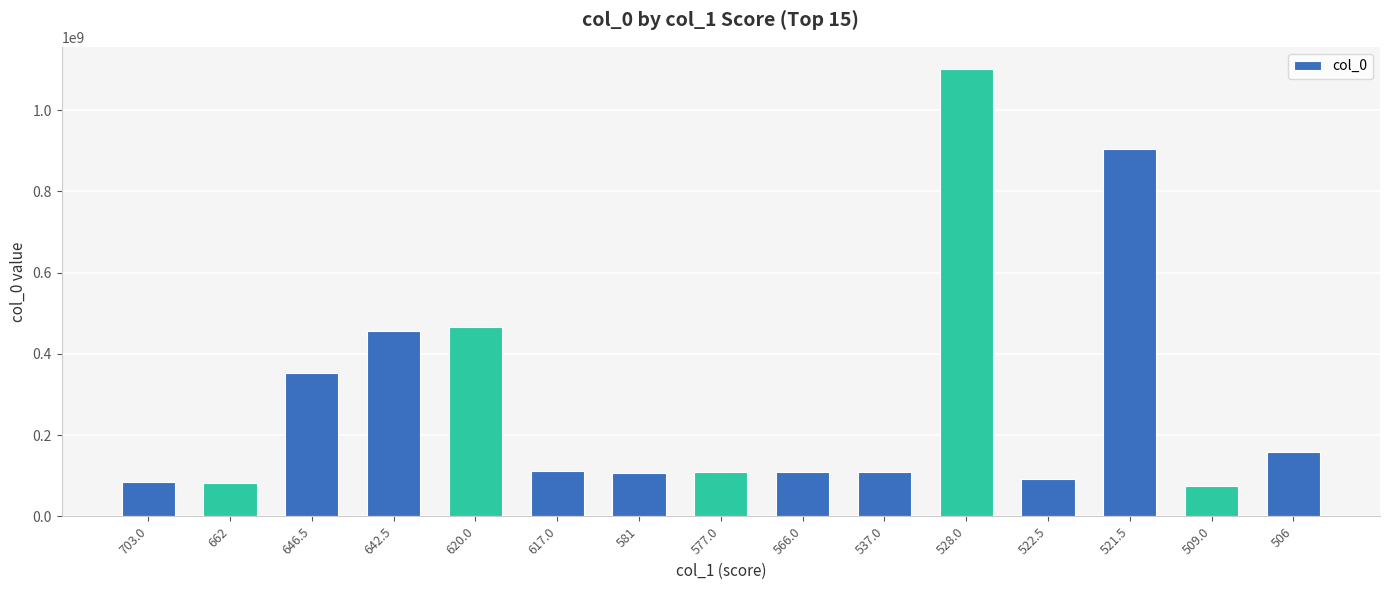

Count the number of categories in the chart.

15